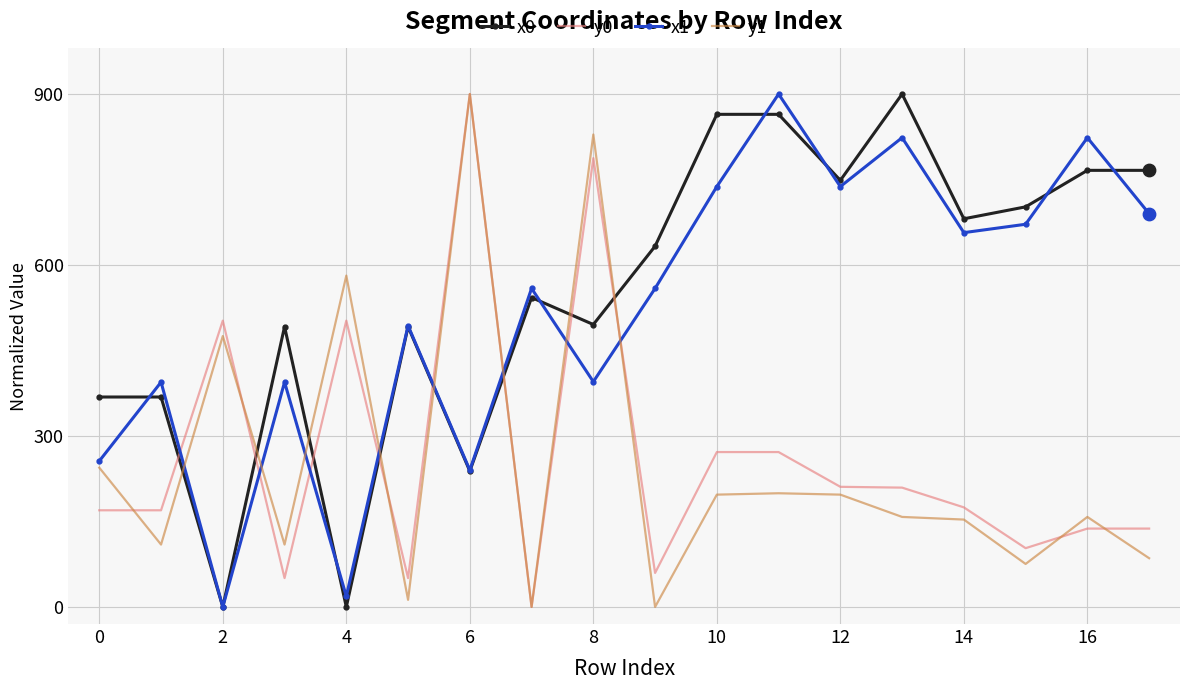

True or false: y0 and x0 intersect in this chart.

True